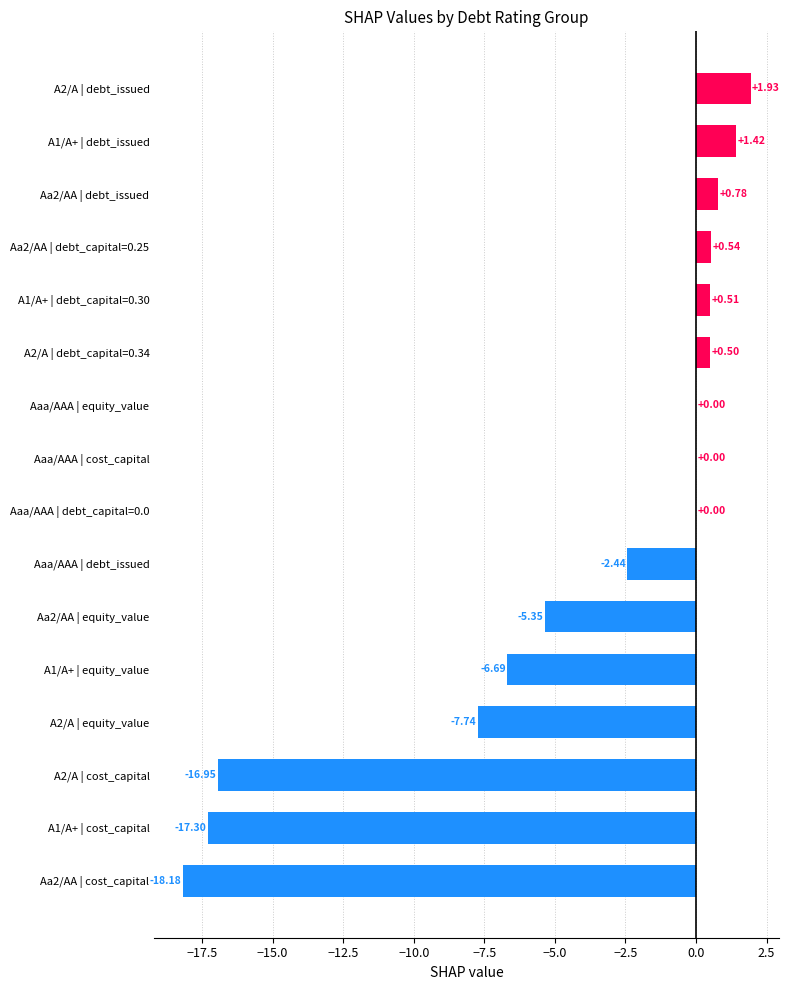

What is the change in value from A2/A | equity_value to A2/A | debt_capital=0.34?

+8.2